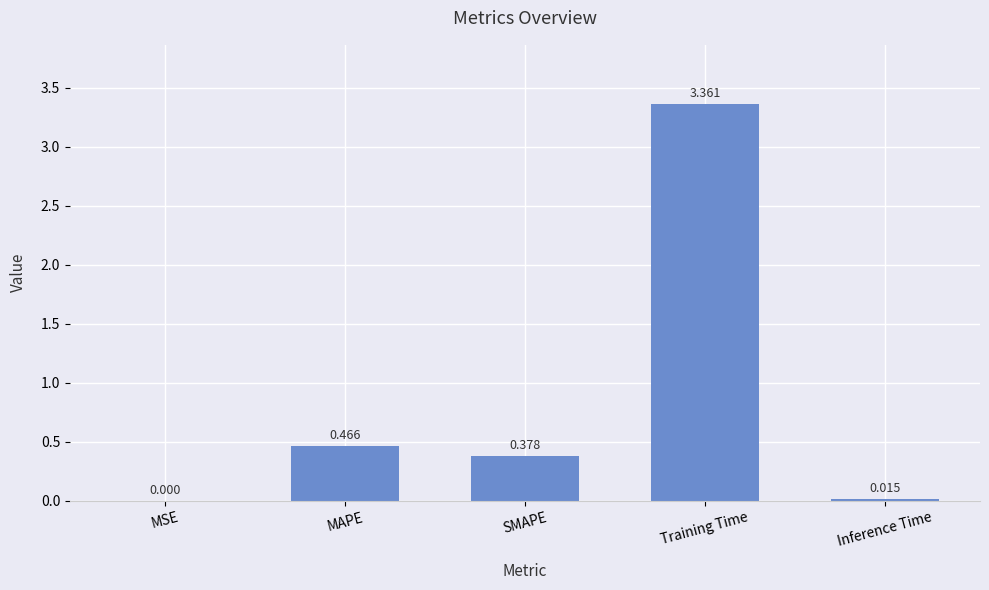

Which category has the highest value across all series?

Training Time